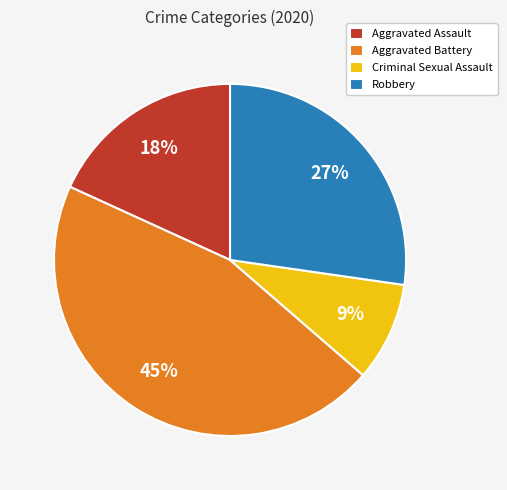

Rank the categories by value from highest to lowest.

Aggravated Battery, Robbery, Aggravated Assault, Criminal Sexual Assault